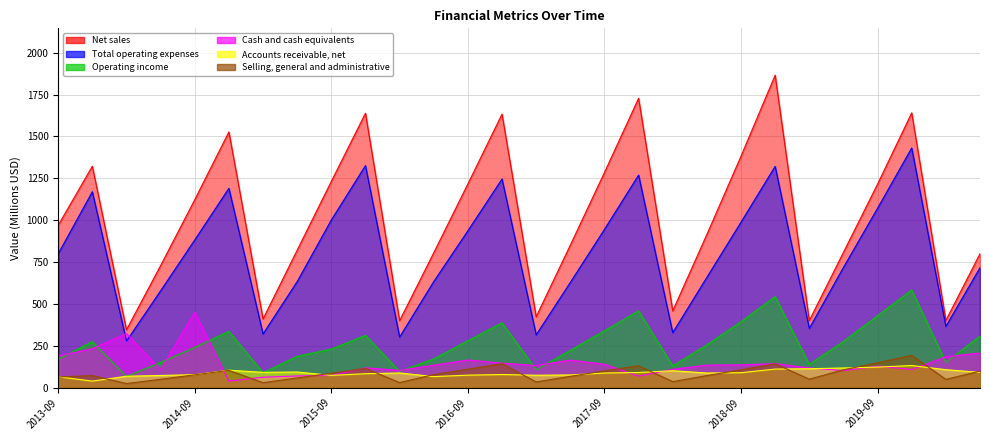

Is it true that Cash and cash equivalents equals 210.8 at 2017-09?

False